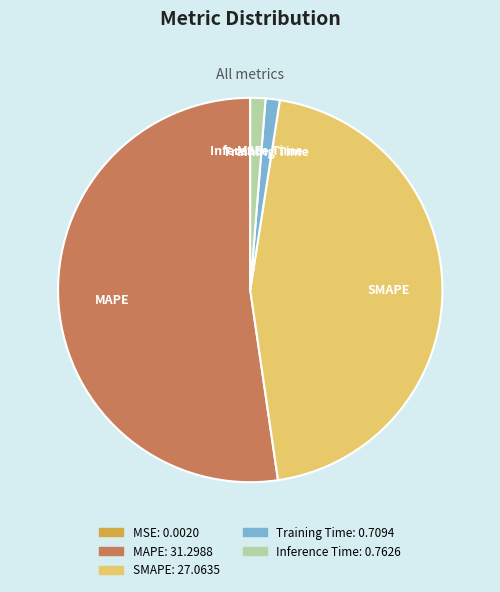

Do Inference Time and MAPE together represent more than half of the pie?

Yes